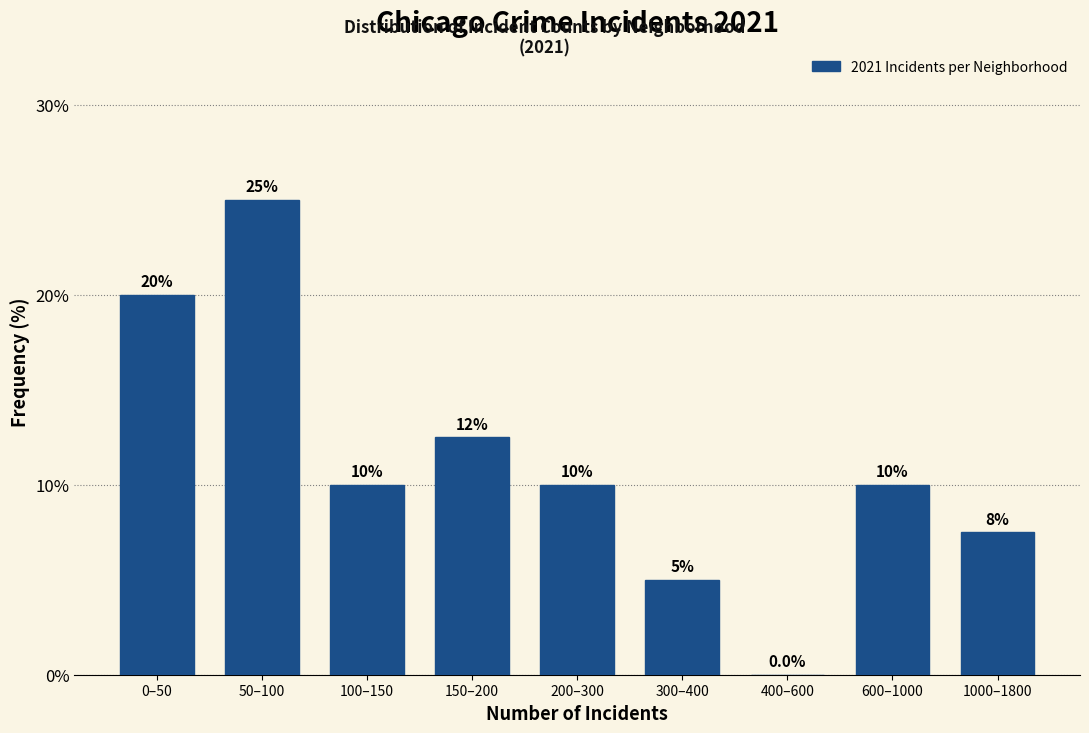

Reading left to right, list all the values displayed in this chart.

0–50=20.0	50–100=25.0	100–150=10.0	150–200=12.5	200–300=10.0	300–400=5.0	400–600=0.0	600–1000=10.0	1000–1800=7.5